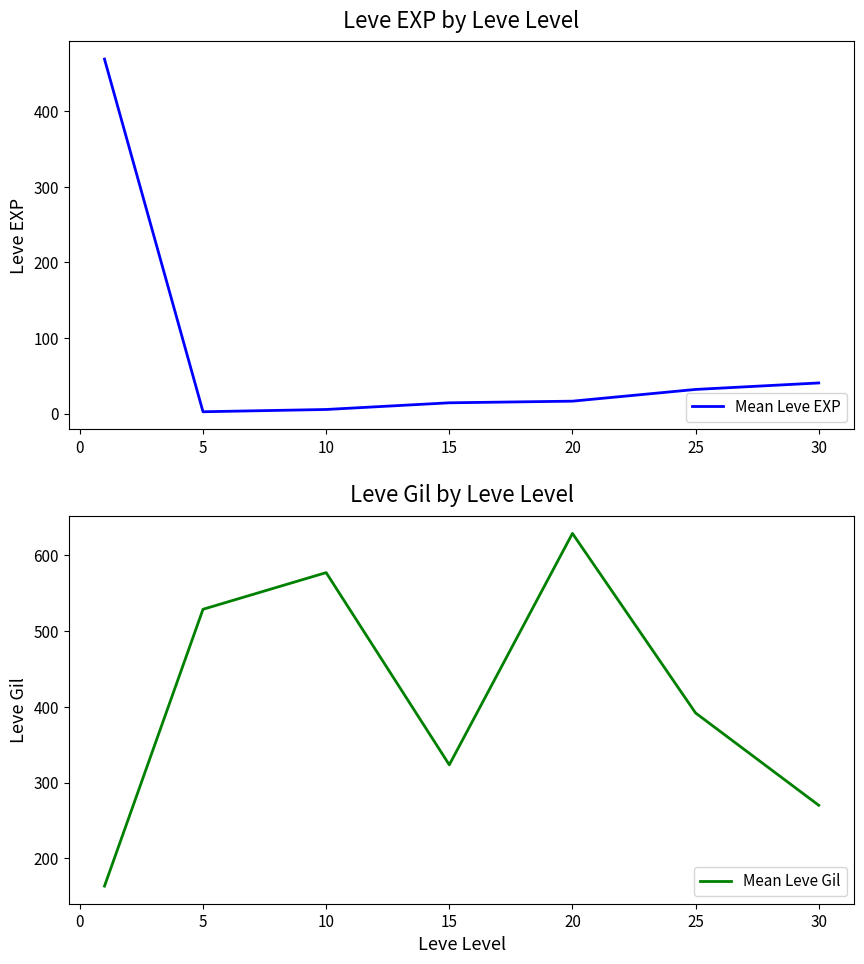

How many values in the Mean Leve EXP series are below 16?

3